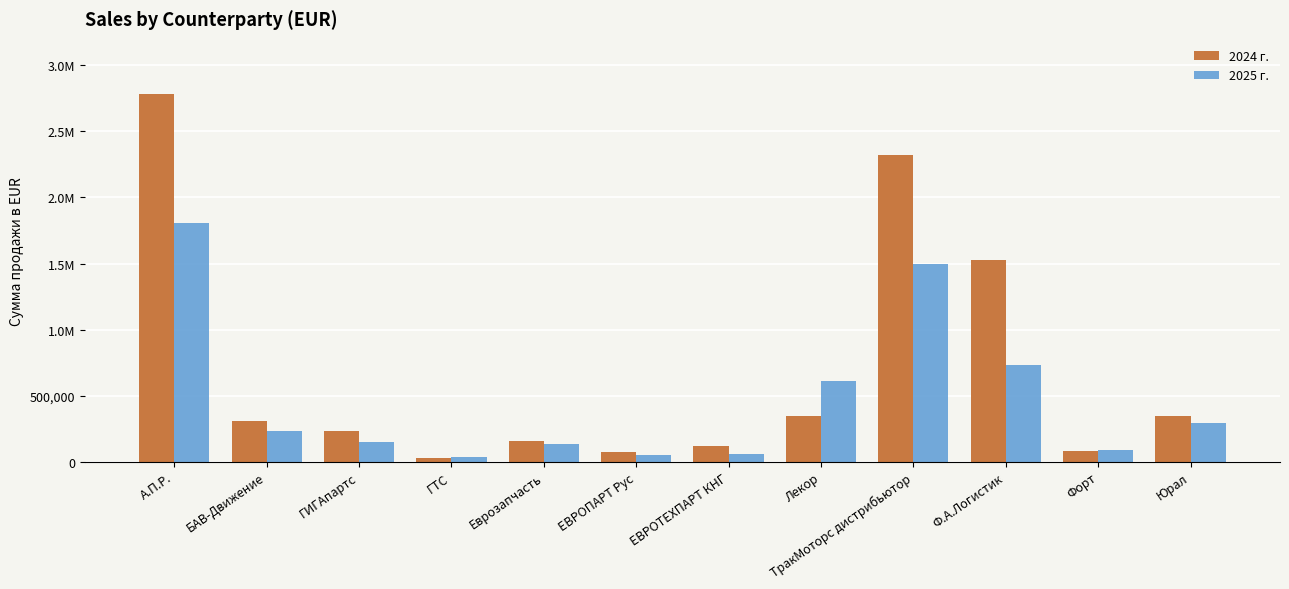

Does the chart contain stacked bars?

No